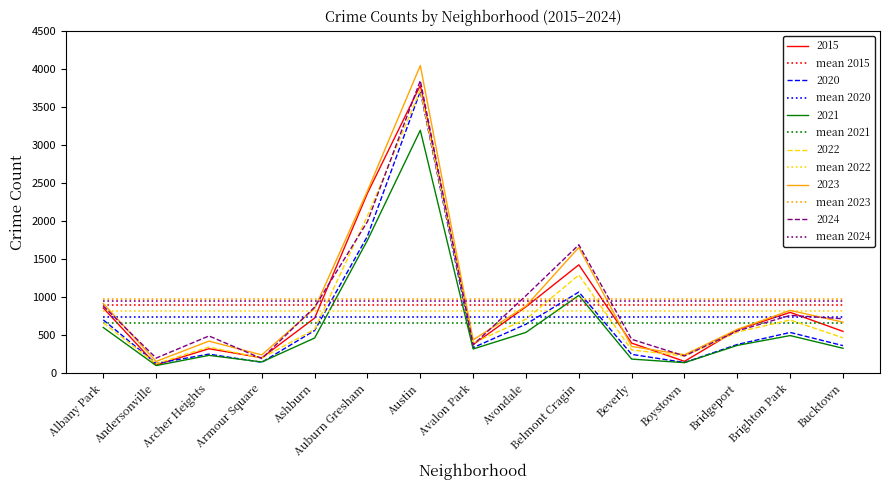

What is the difference between the 2024 values at Andersonville and Austin?

3646